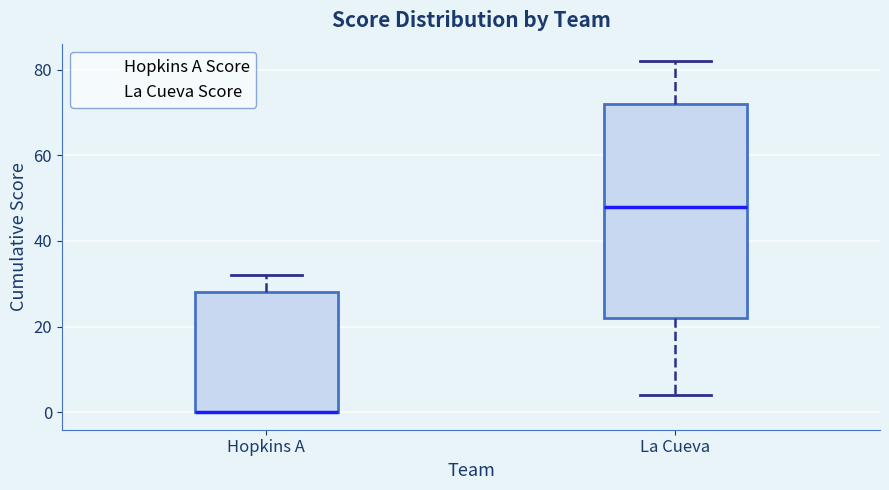

Reading left to right, read every box against the y-axis: the position of its median line, the range the box covers, and the ends of its whiskers. The values are not printed on the chart, so give them approximately, as read against the axis.

Hopkins A: median 0 (drawn on the box's lower edge), box 0 to 28, whiskers 0 to 32
La Cueva: median 48, box 22 to 72, whiskers 4 to 82